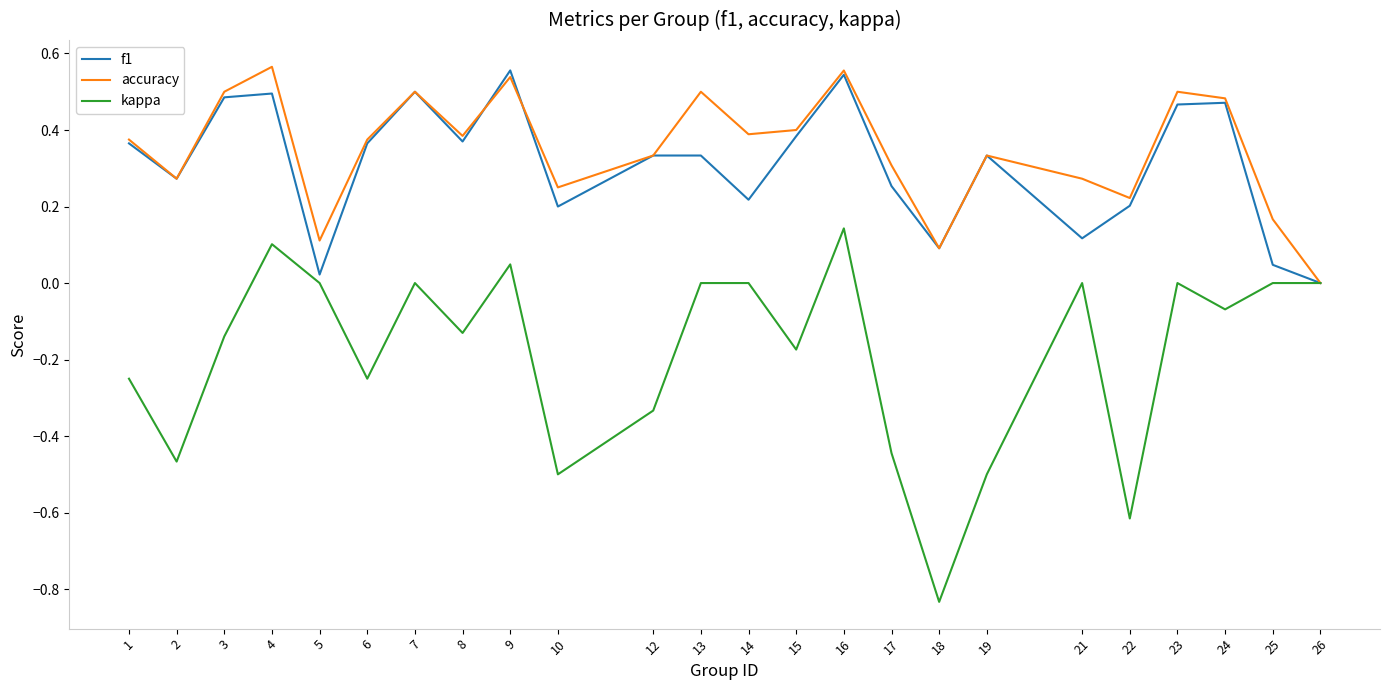

At 23, list the series in order from smallest to largest.

kappa, f1, accuracy